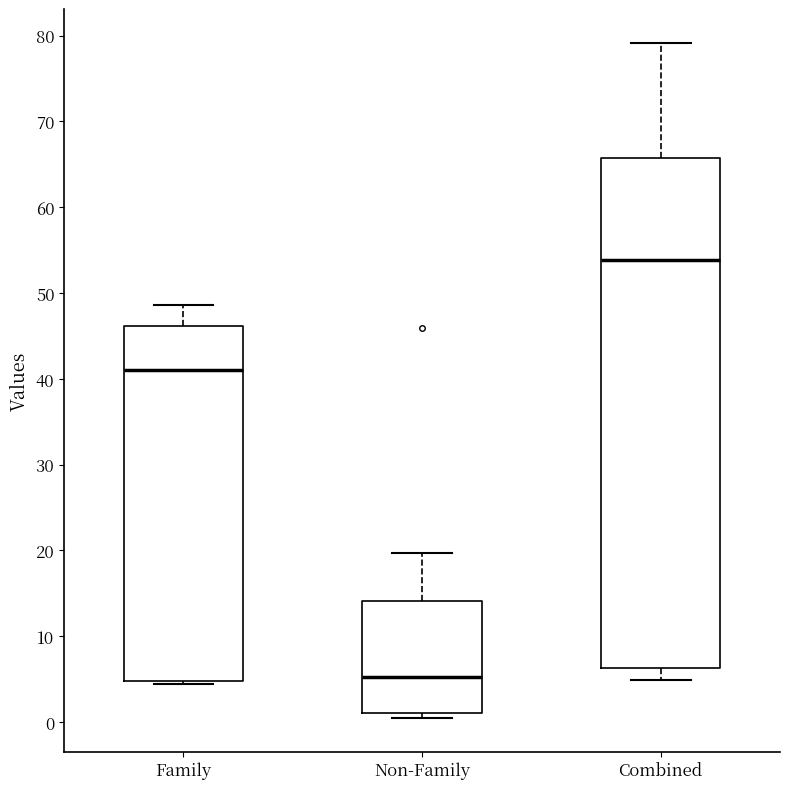

Which box is the tallest, from its lower edge to its upper edge?

Combined